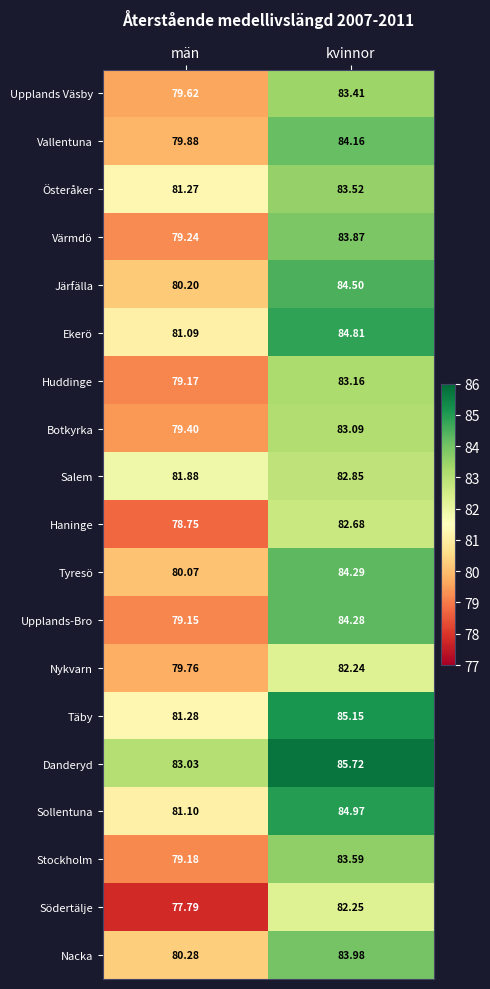

Which label corresponds to the smallest value in the chart?

män